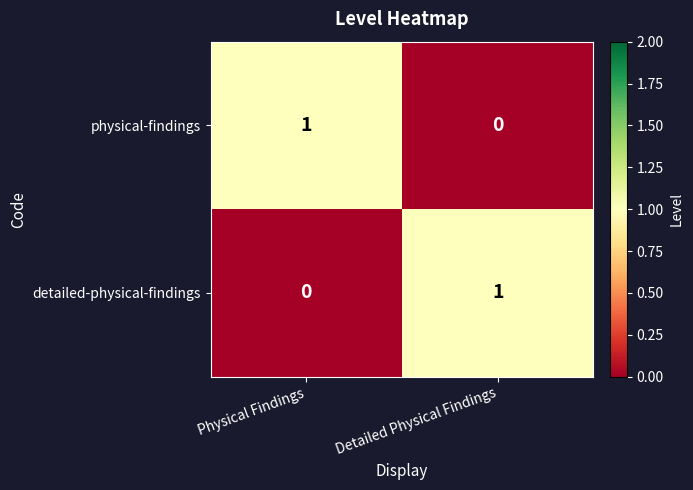

At which label is detailed-physical-findings closest to 0?

Physical Findings